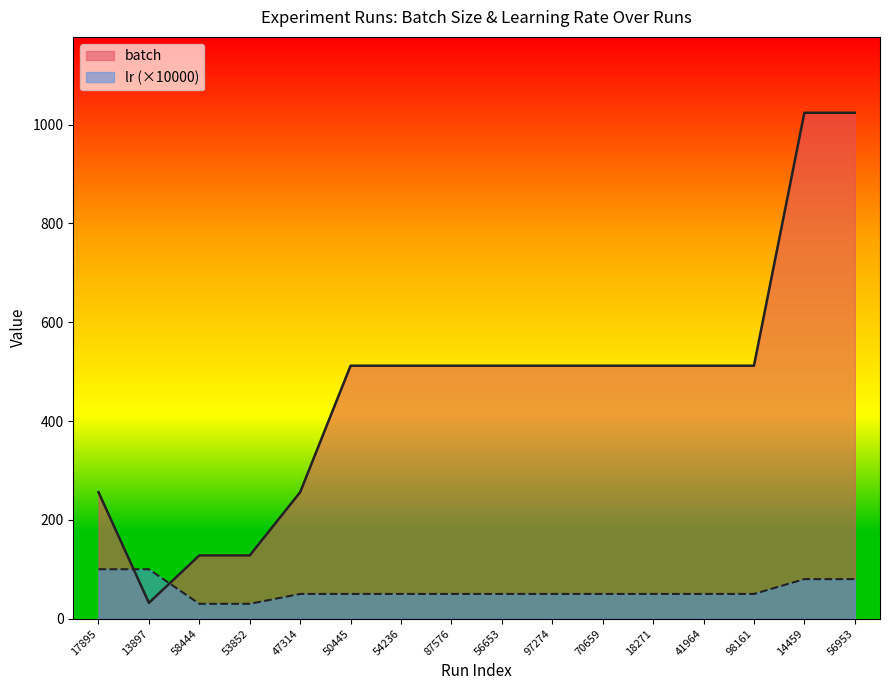

What is the difference between the maximum and minimum values in the batch series?

992